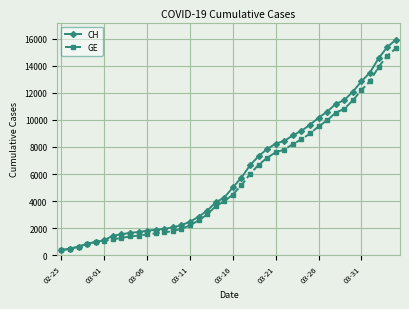

At how many categories does at least one series exceed 11881?

6